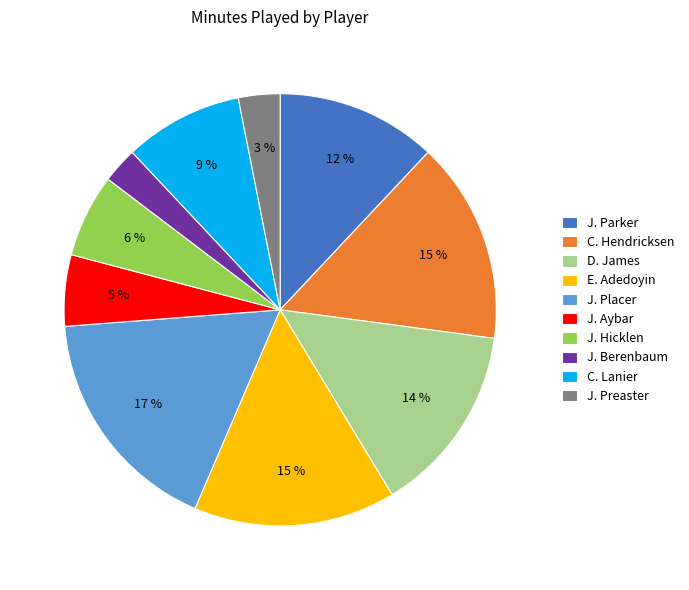

To the nearest percent, what portion does J. Berenbaum represent?

3%